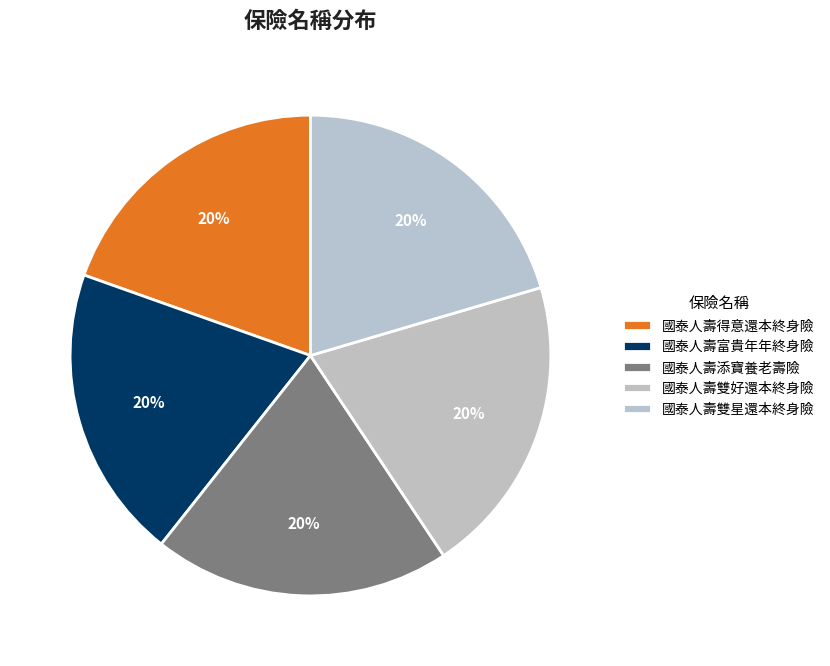

How many segments does this pie chart have?

5